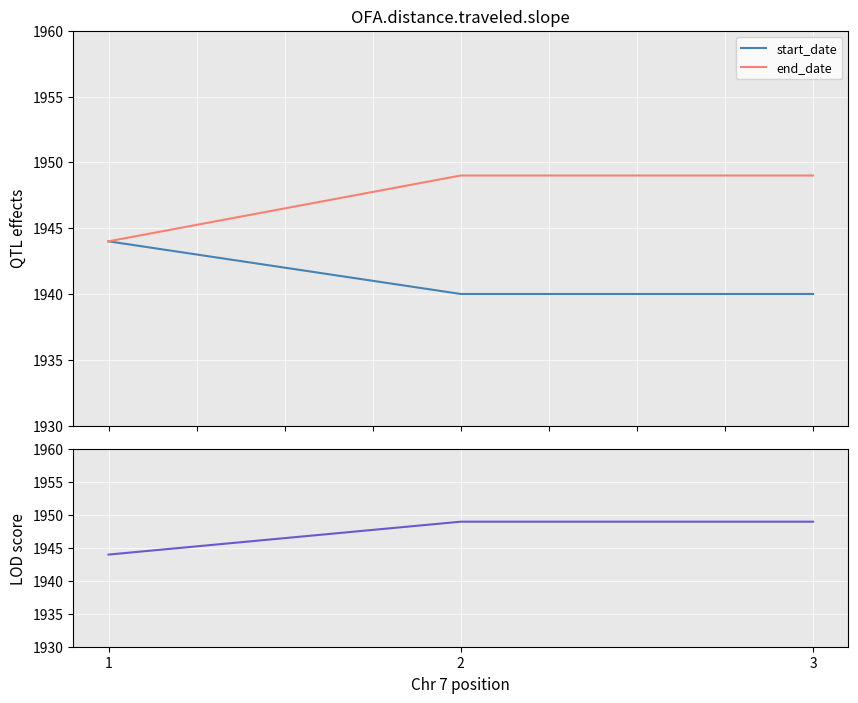

Which series has the largest total across all categories?

end_date